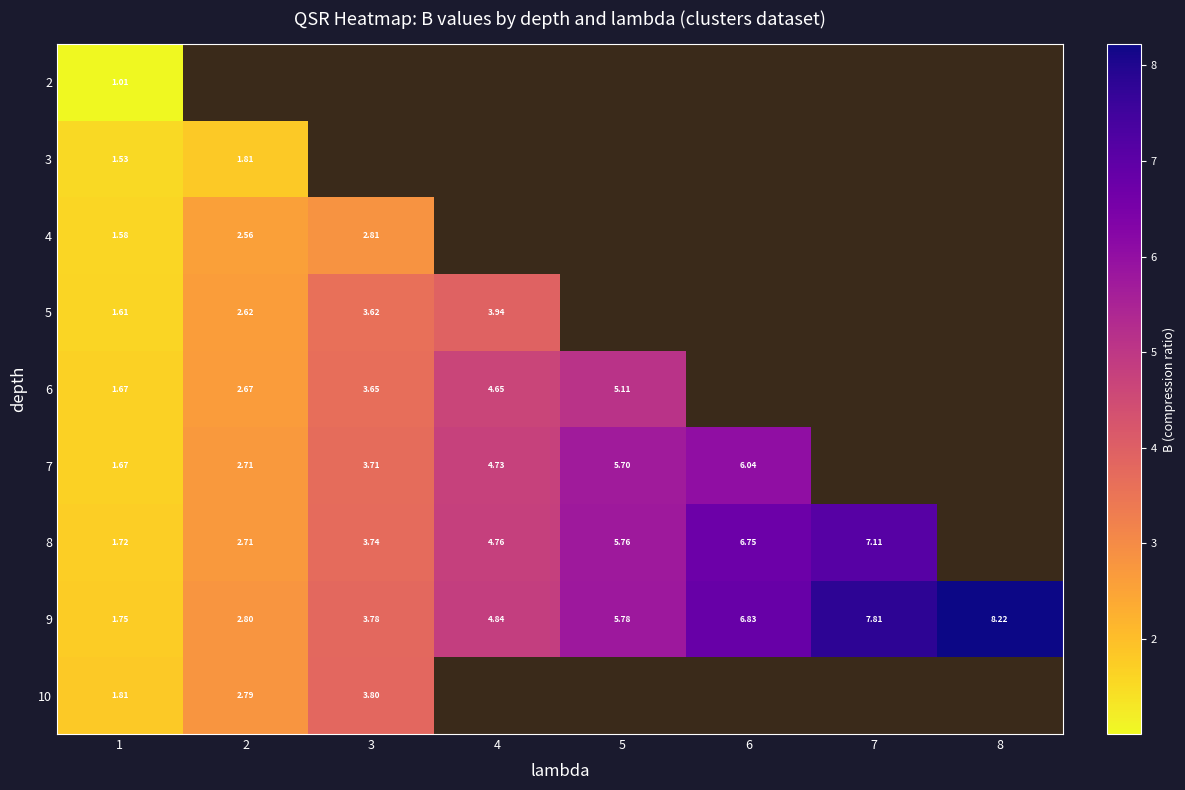

Is the value of 7 at 5 greater than the value of 4 at 3?

Yes